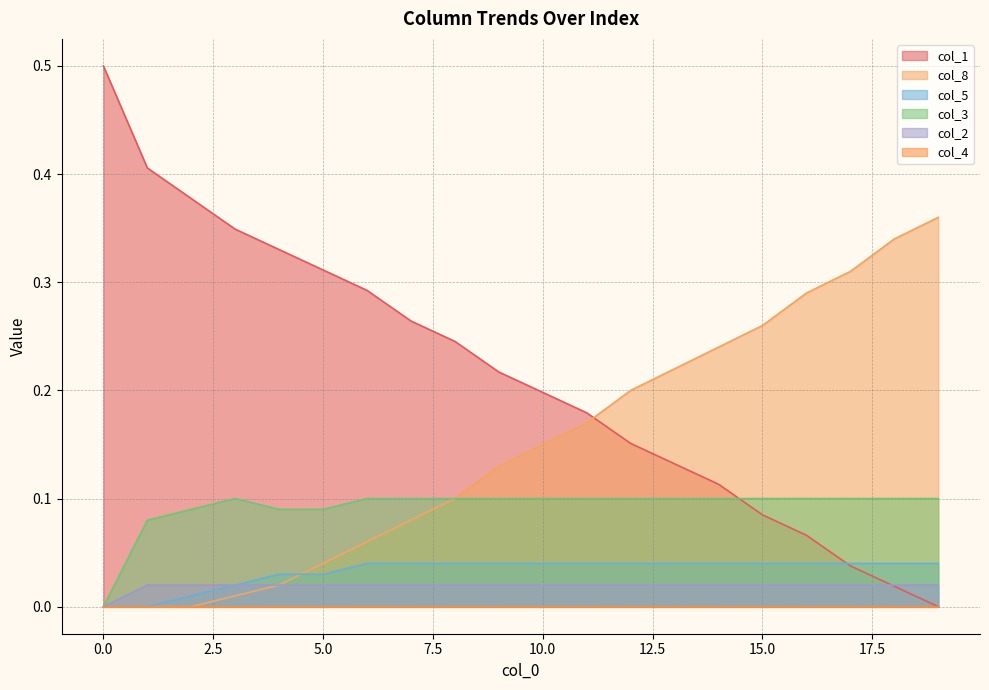

How many intersections are there between col_2 and col_1?

1